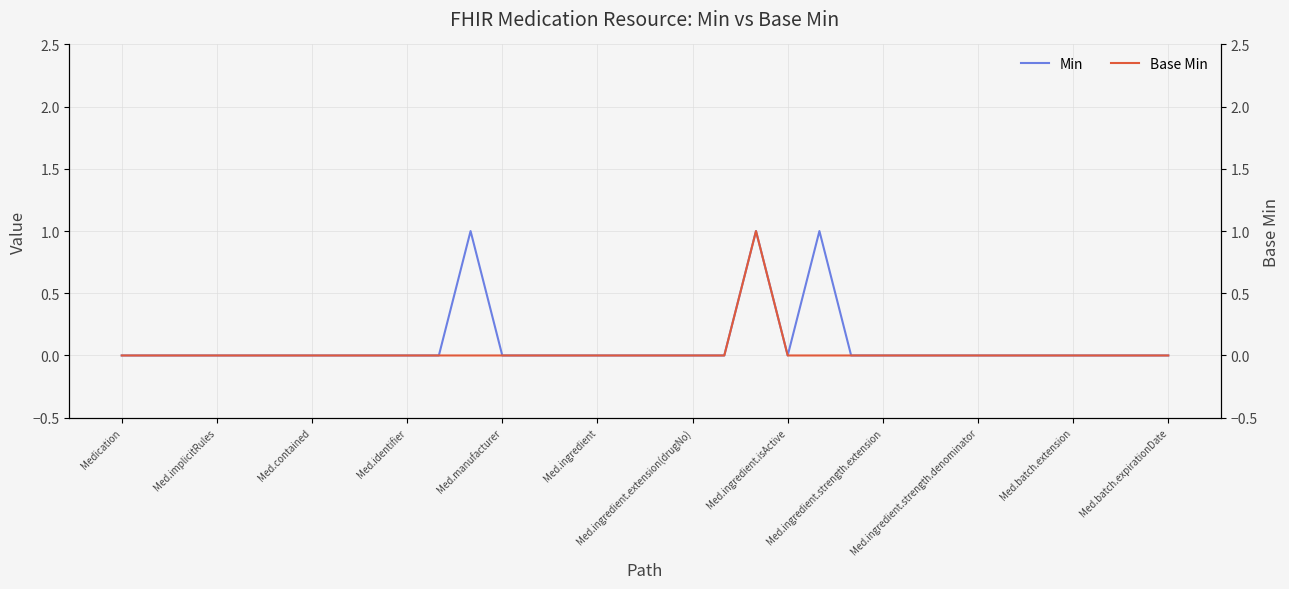

Rank the series by their maximum value, from highest to lowest.

Min, Base Min